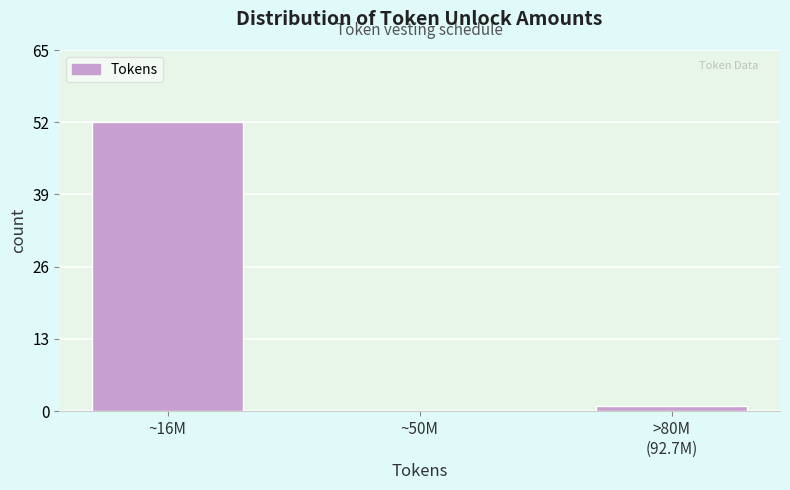

Read the value at ~16M, to the nearest 5.

50